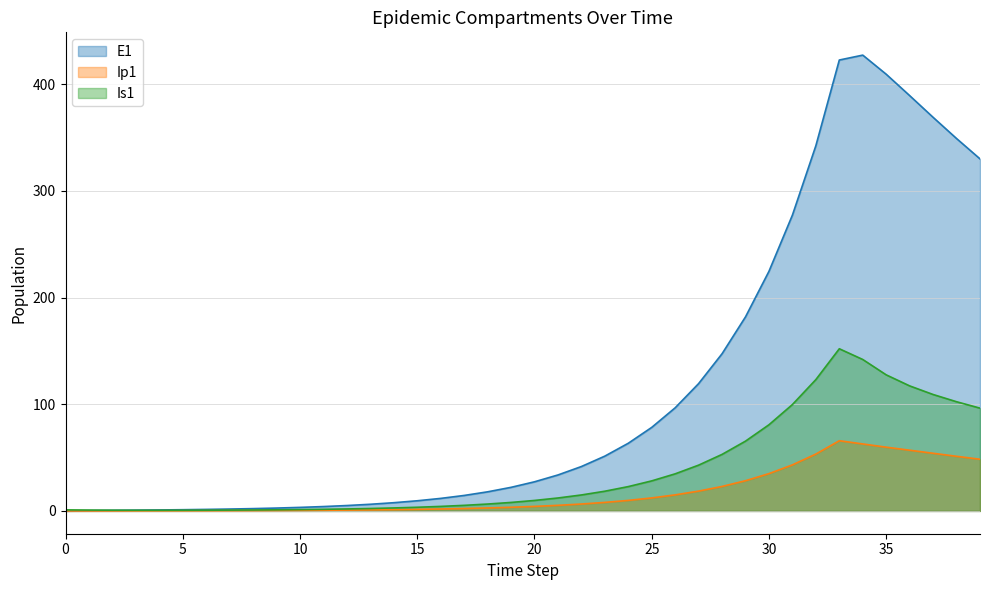

At which label is Ip1 closest to 32?

30